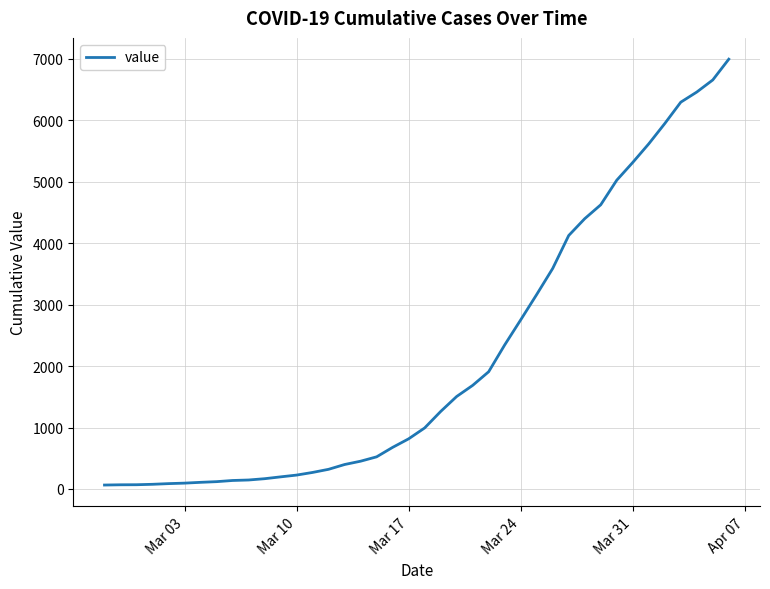

What is the maximum value shown in the chart?

6995